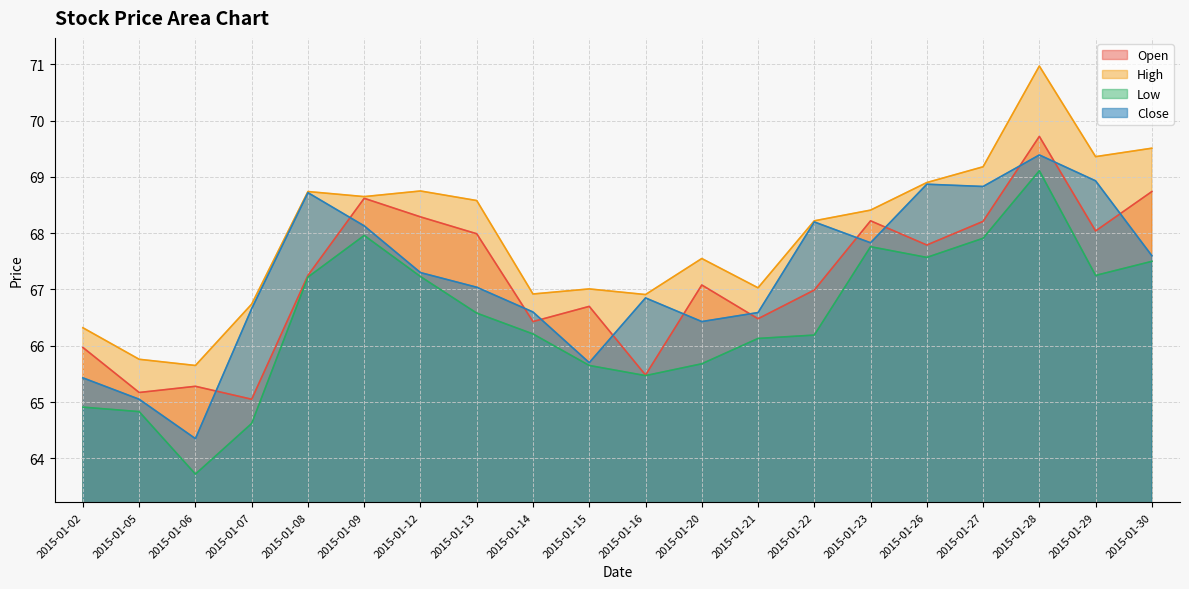

What is the value of the low point at the 13th from the left?

66.1